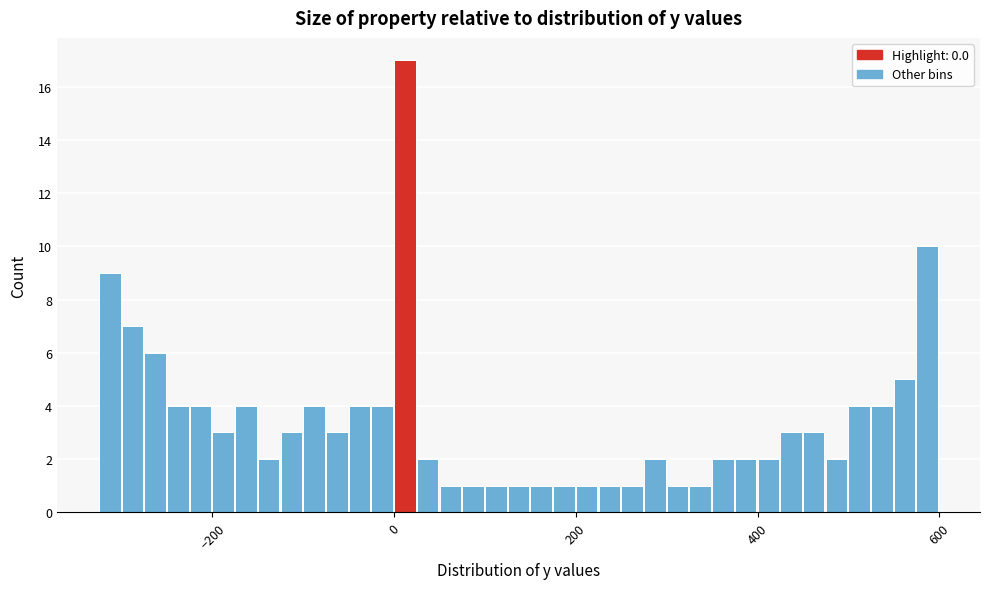

Around what value on the x-axis is the tallest bar? Give the approximate position of its centre, as read against the axis.

20